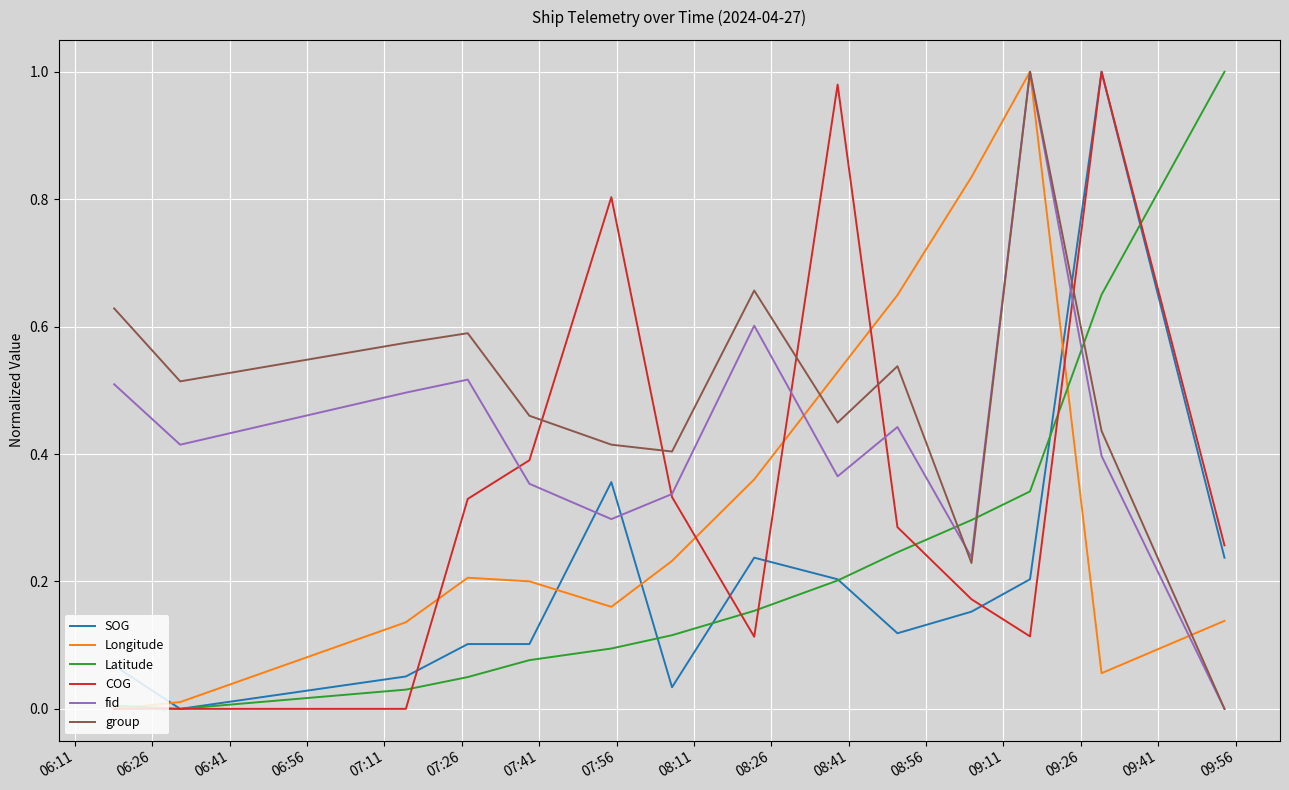

Which series has the largest total across all categories?

group